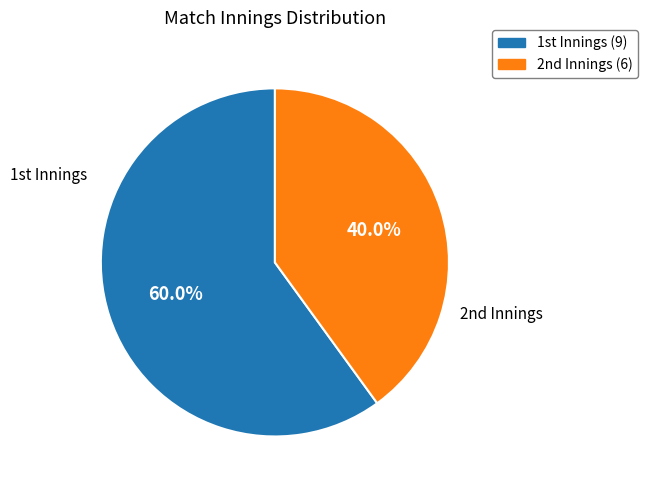

What is the largest slice in the pie chart?

1st